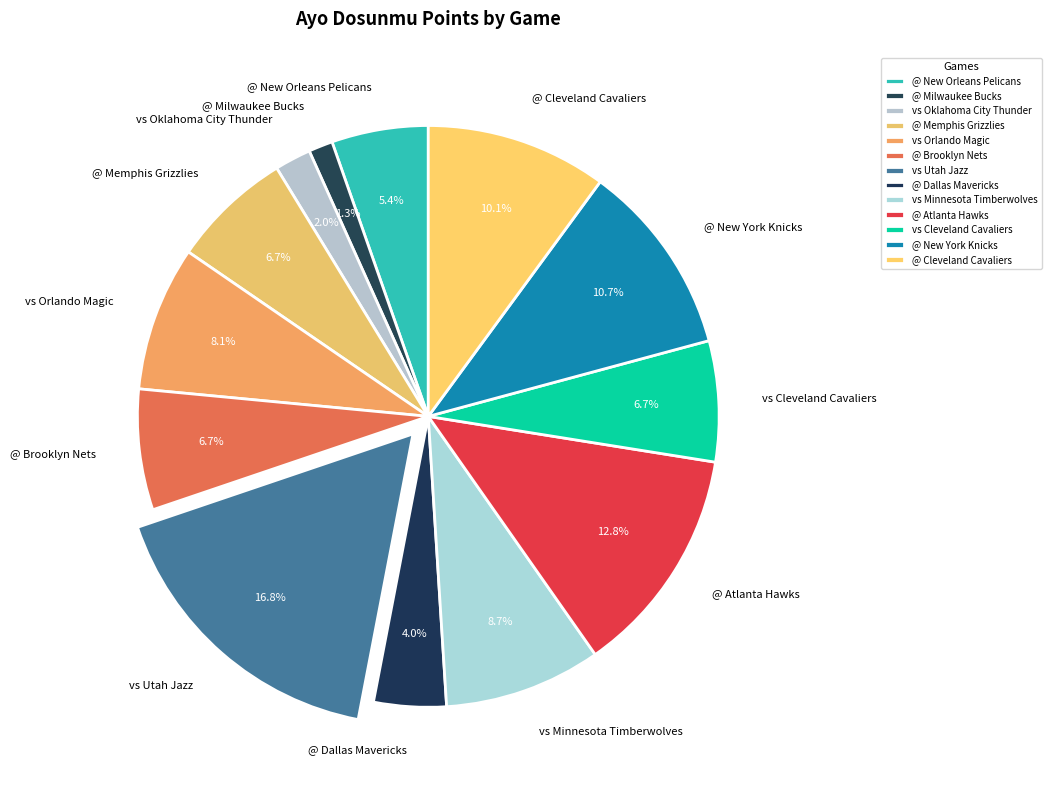

What is the ratio of the value at vs Minnesota Timberwolves to the value at vs Cleveland Cavaliers?

1.3